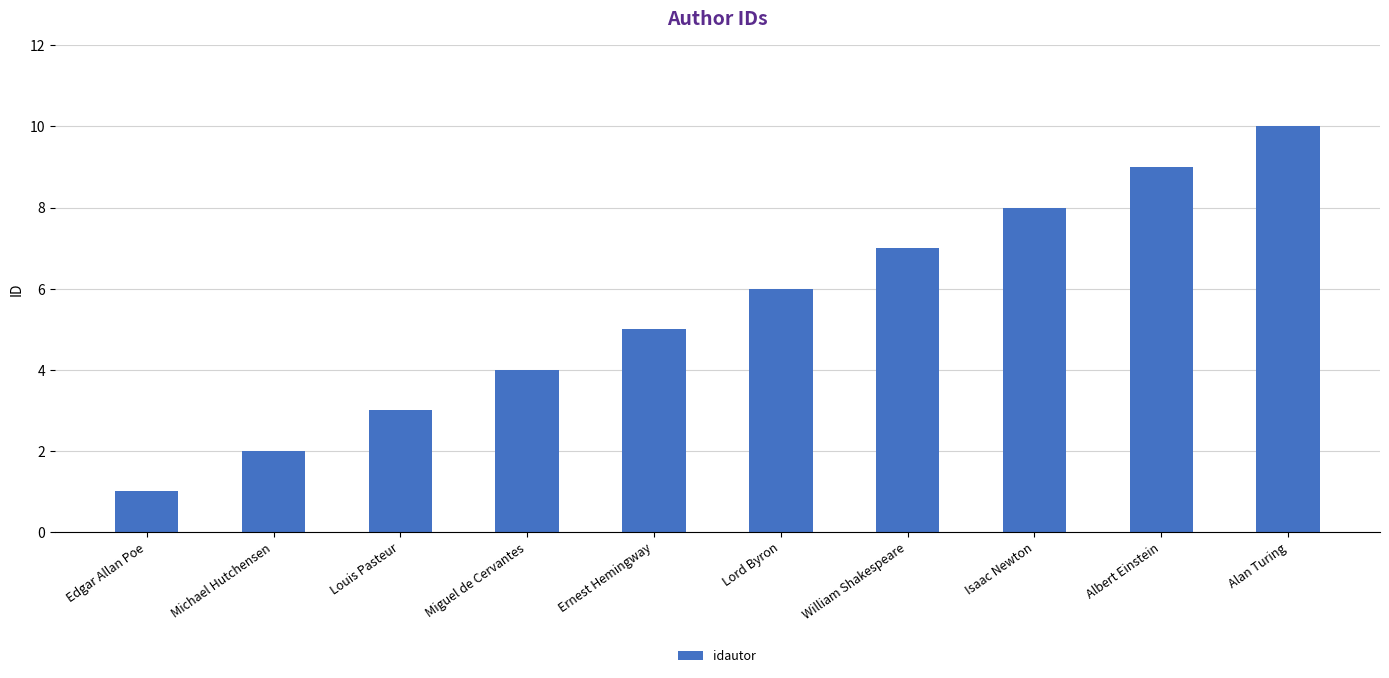

What is the label of the 6th bar from the right?

Ernest Hemingway